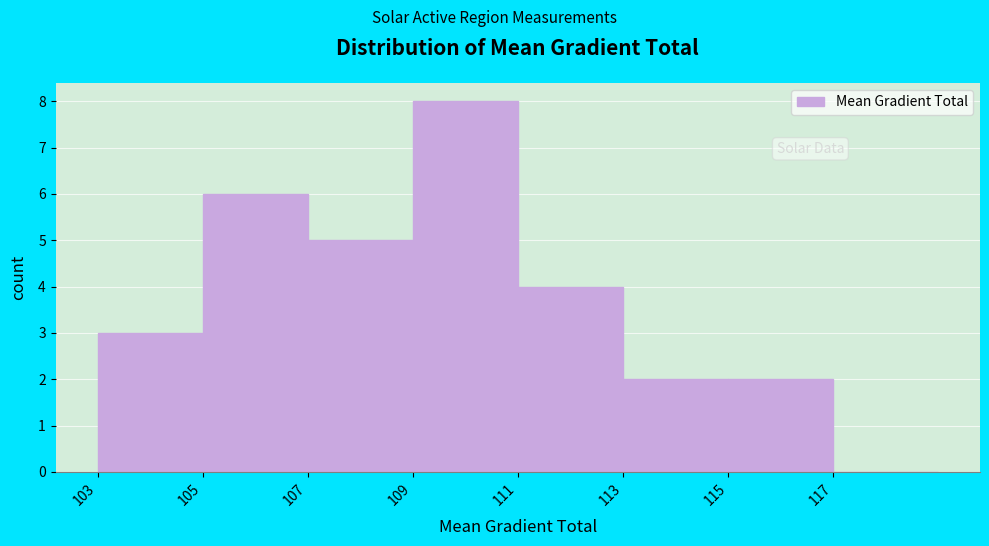

What is the height of the bar covering 115 to 117 on the x-axis? The values are not printed on the chart, so give them approximately, as read against the axis.

2